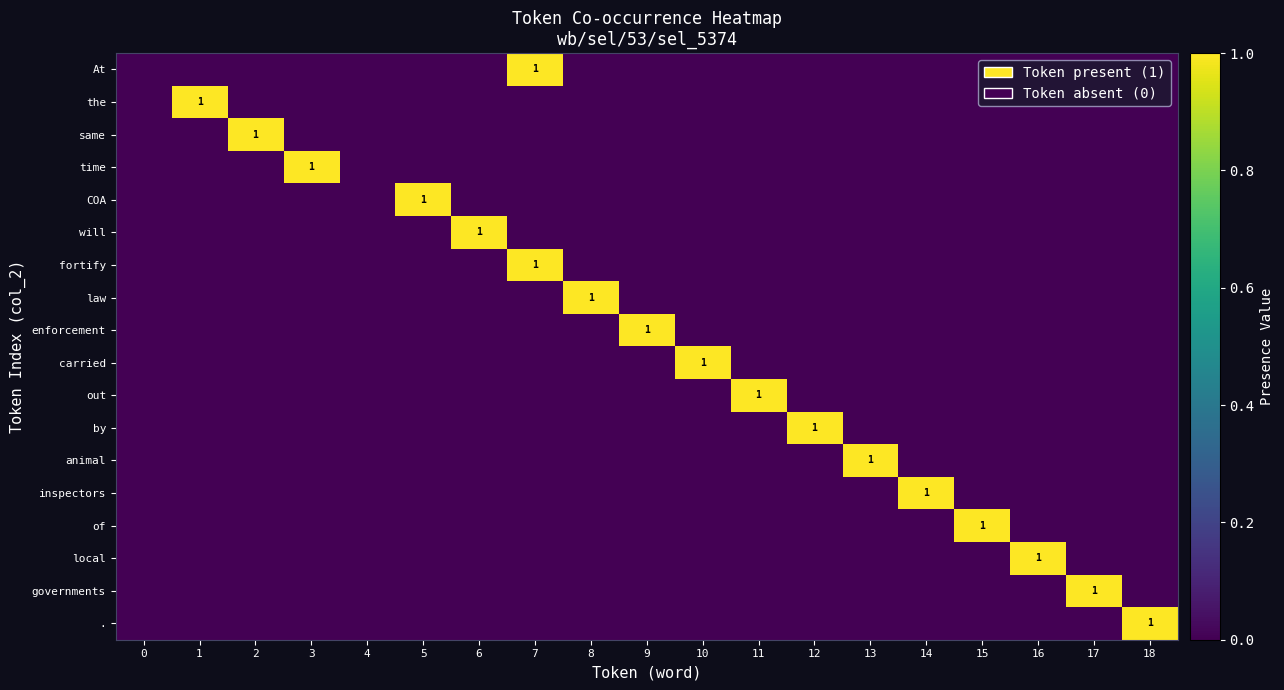

True or false: enforcement has a value of 1 at 9.

True